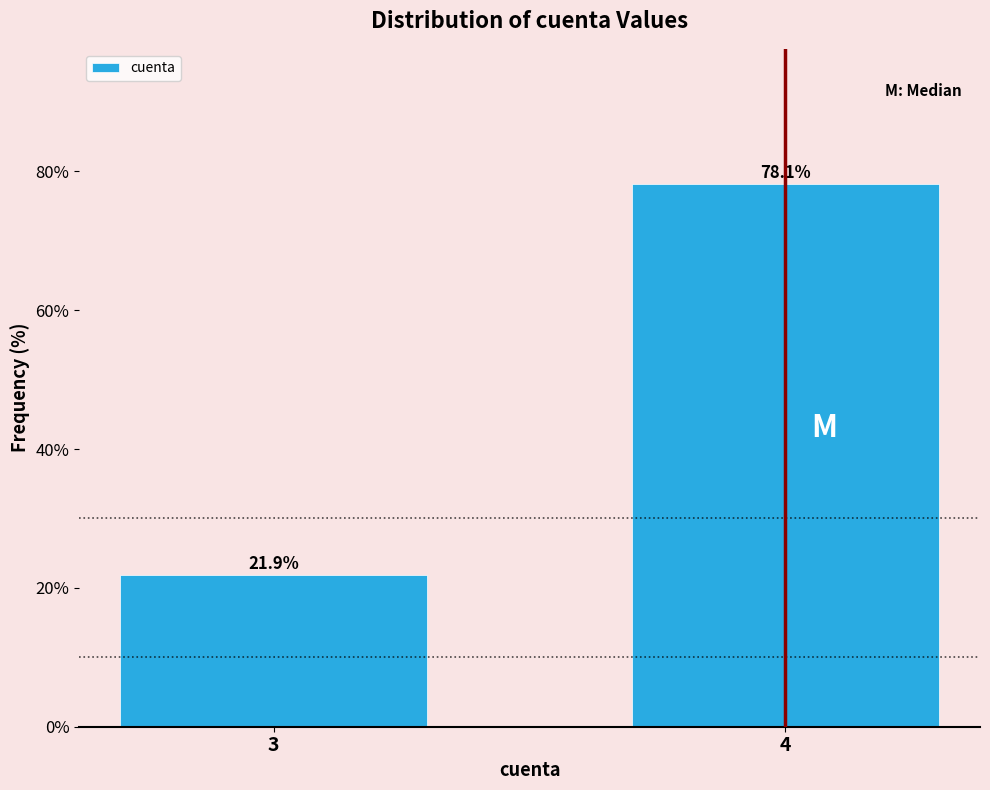

Reading left to right, extract all data points from this chart.

3=21.9	4=78.1